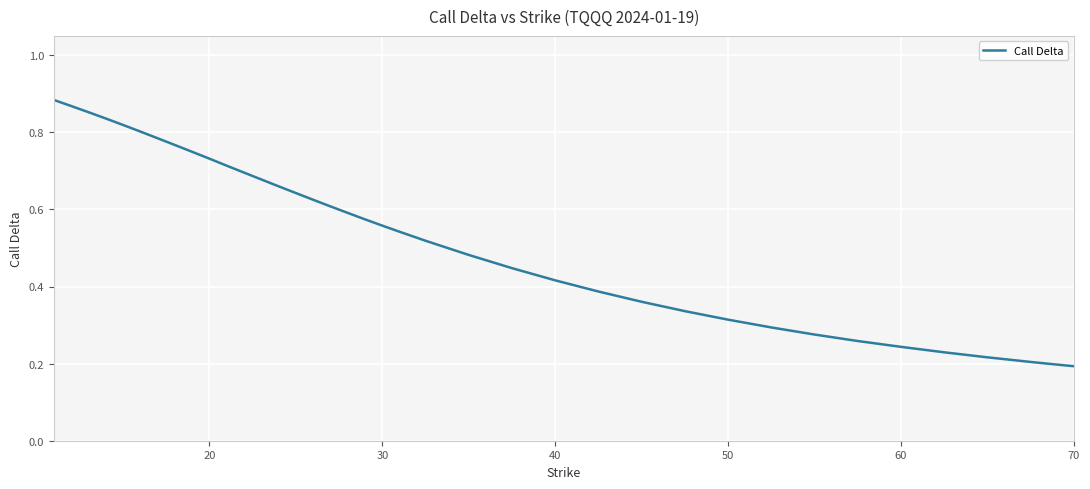

How many values are between 0 and 1?

40